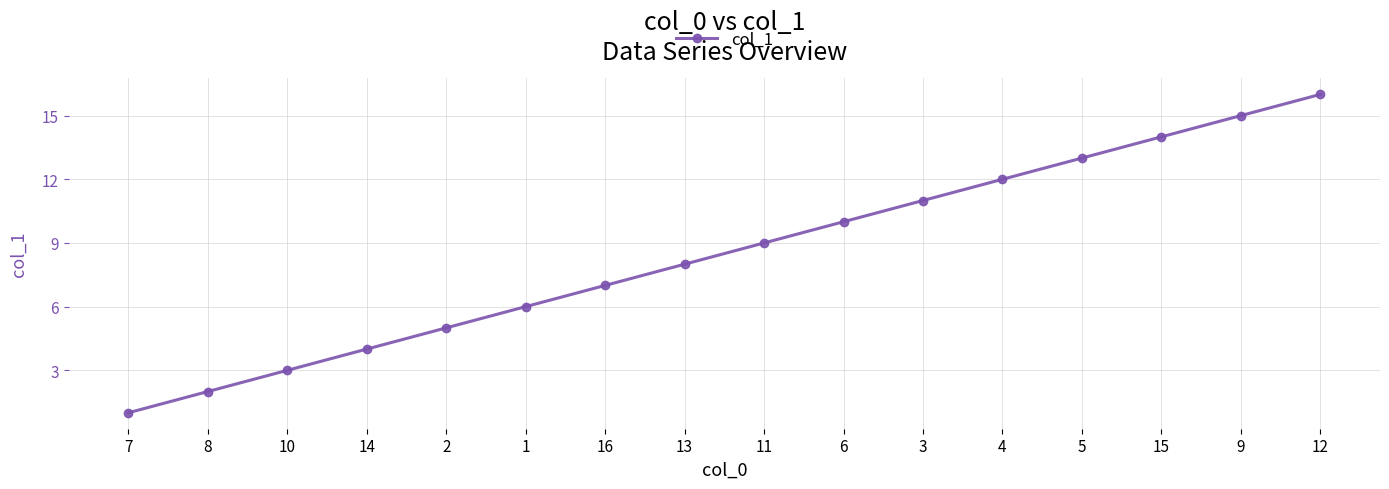

Is it true that the value at 12 is 4?

False